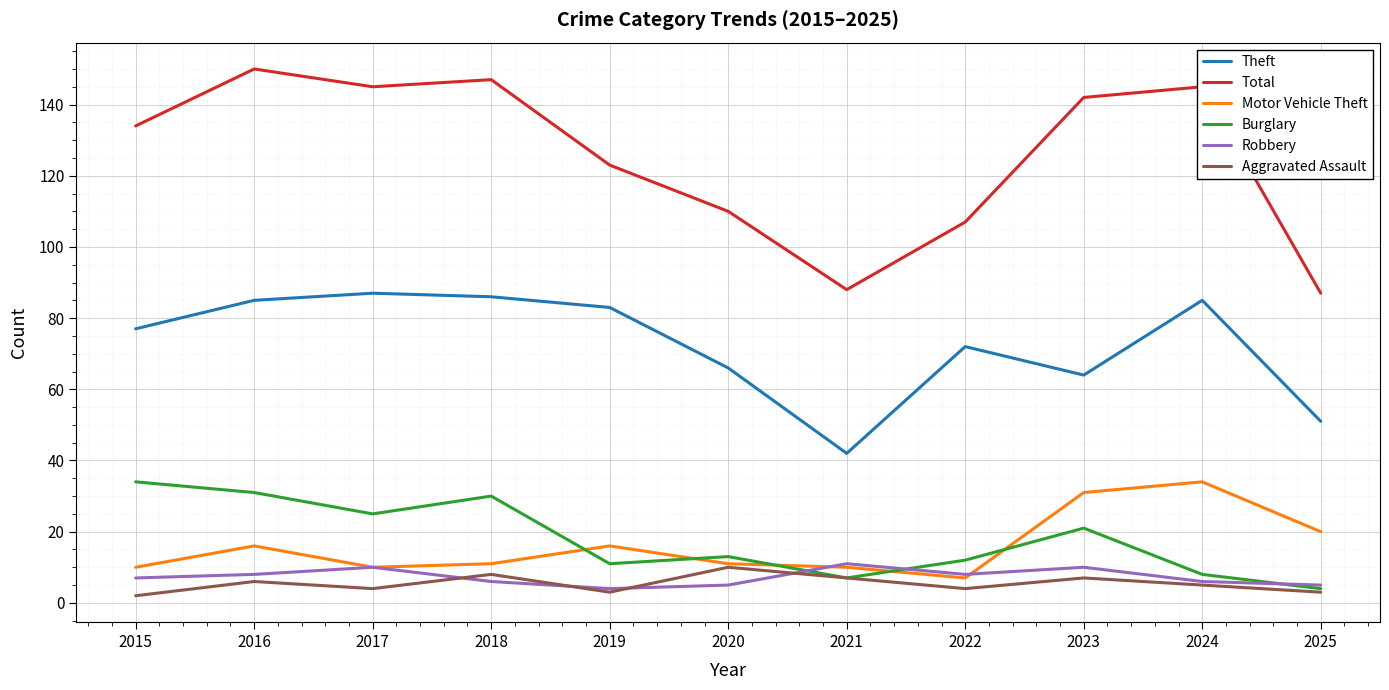

At which category is the sum across all series the highest?

2016